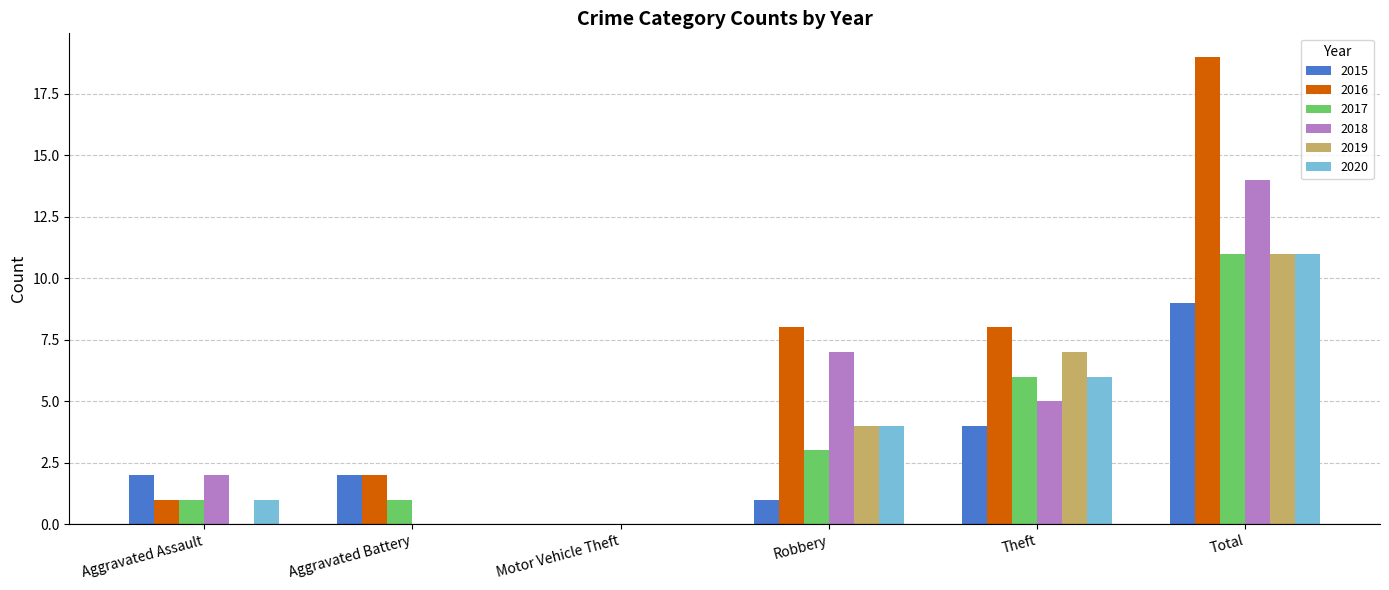

What is the sum of all 2019 values?

22